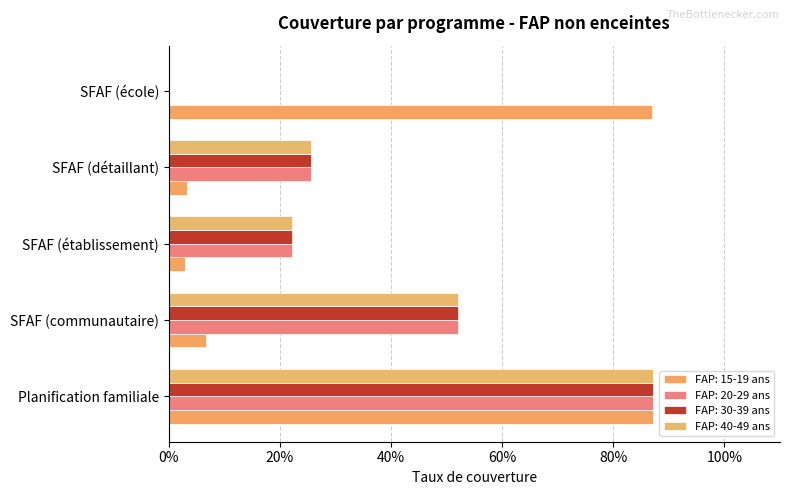

Reading left to right, transcribe all the data shown in this chart.

FAP: 15-19 ans: 0.9	0.1	0.0	0.0	0.9
FAP: 20-29 ans: 0.9	0.5	0.2	0.3	0.0
FAP: 30-39 ans: 0.9	0.5	0.2	0.3	0.0
FAP: 40-49 ans: 0.9	0.5	0.2	0.3	0.0